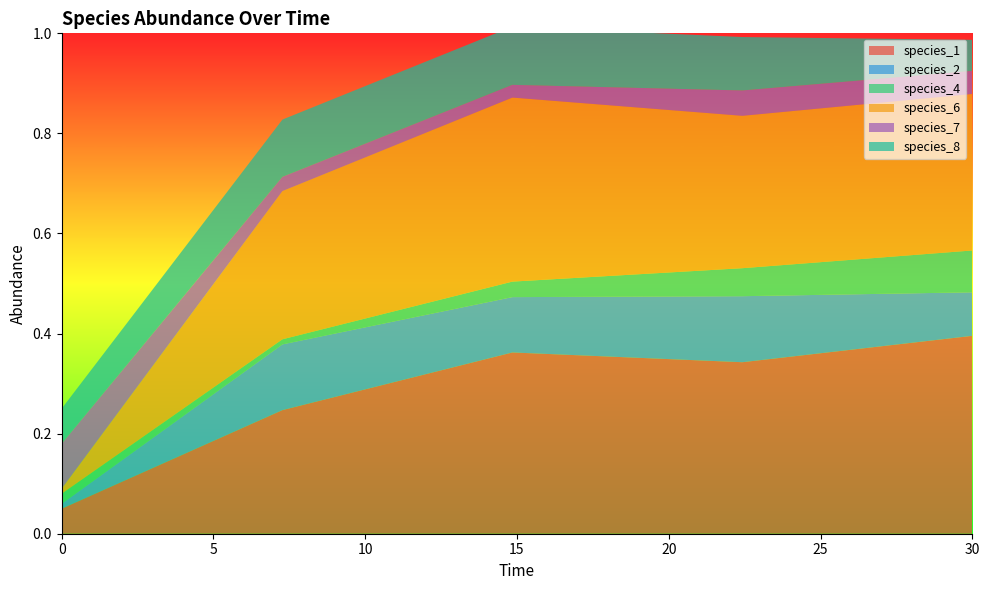

Reading left to right, what are all the values shown in this chart?

species_1: 0.1	0.2	0.4	0.3	0.4
species_2: 0.0	0.1	0.1	0.1	0.1
species_4: 0.0	0.0	0.0	0.1	0.1
species_6: 0.0	0.3	0.4	0.3	0.3
species_7: 0.1	0.0	0.0	0.1	0.0
species_8: 0.1	0.1	0.1	0.1	0.1